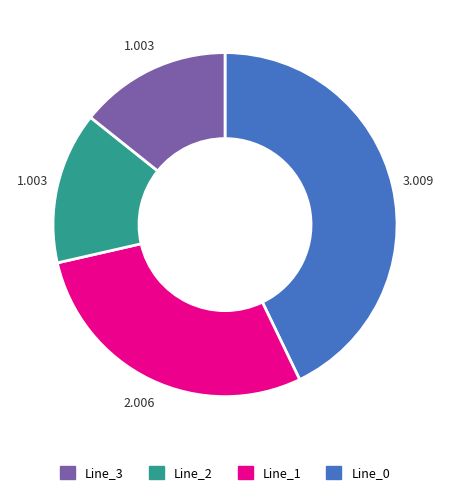

Is there any slice that represents more than half of the pie?

No